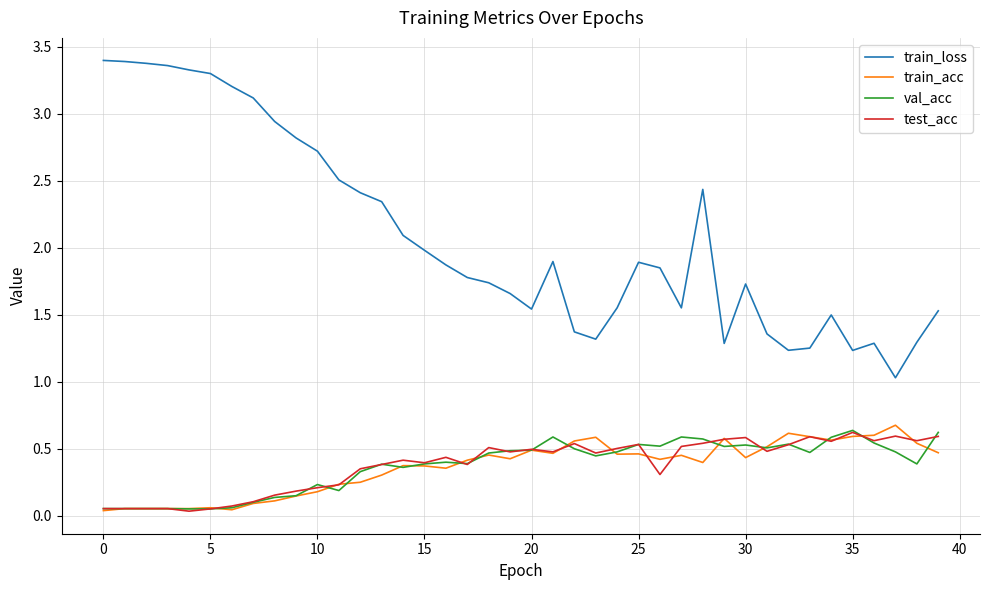

Which series ends up on top after the final intersection of val_acc and test_acc?

val_acc